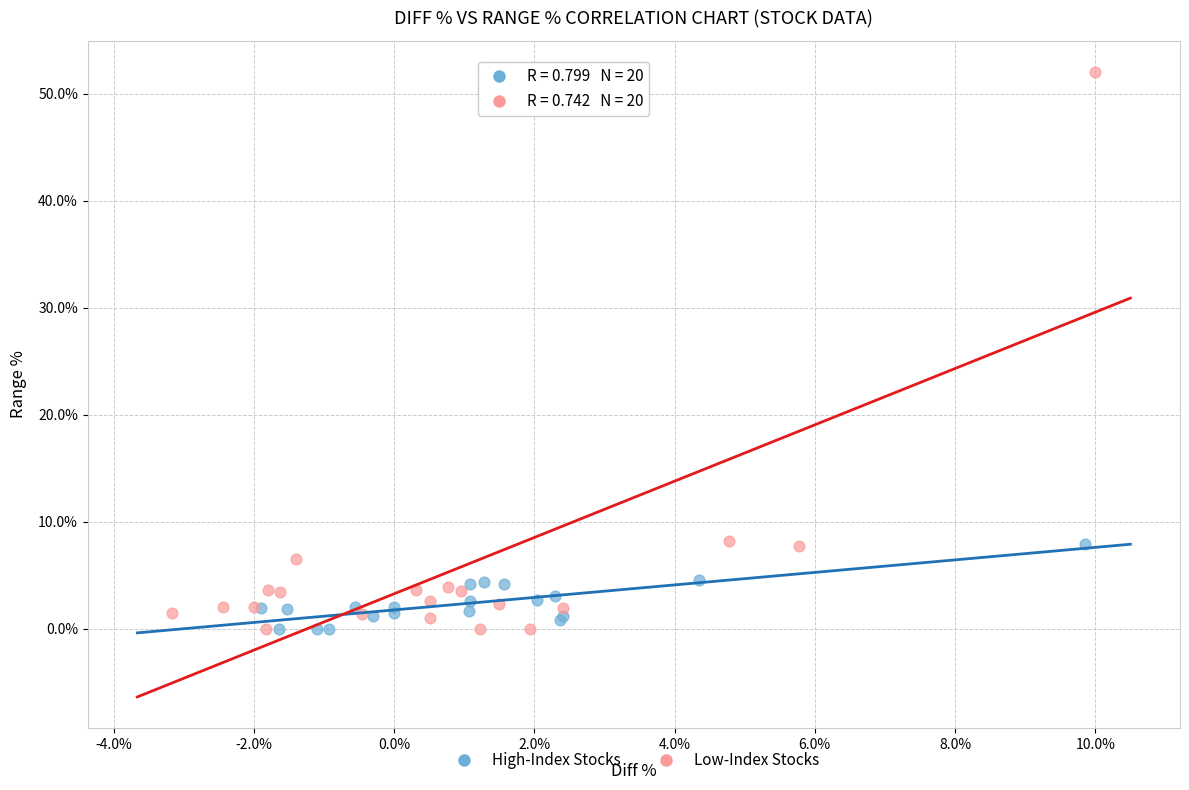

Which series reaches the maximum Y coordinate?

Low-Index Stocks